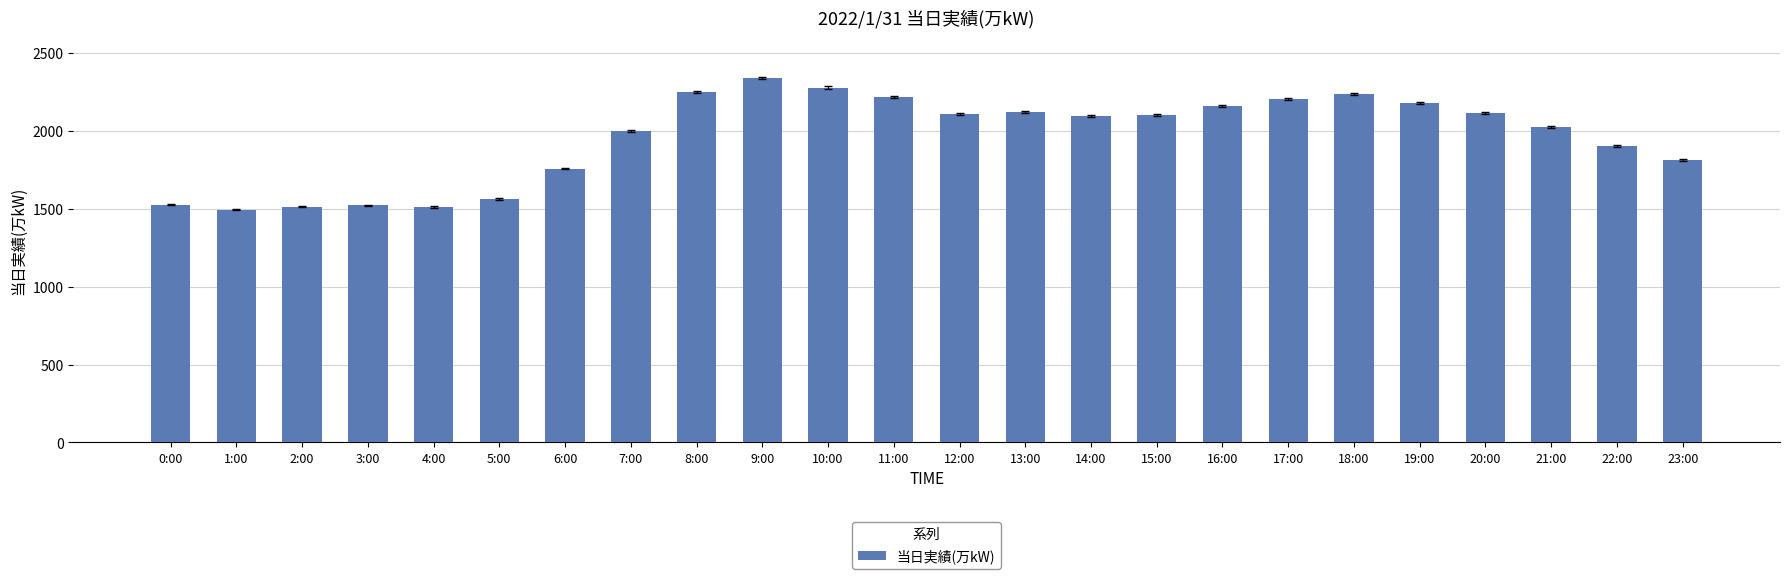

What is the sum of the values at 4:00 and 14:00?

3612